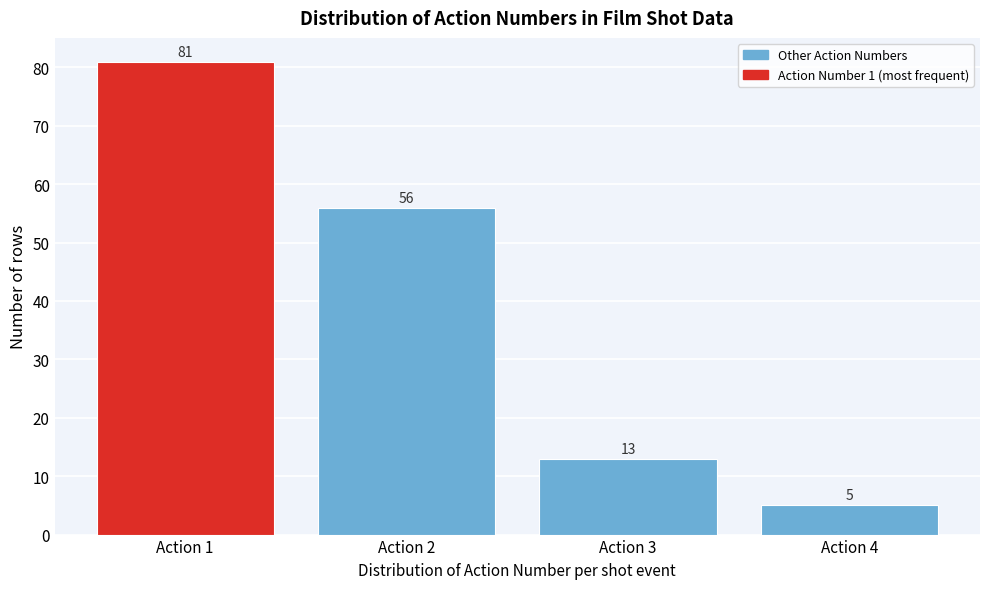

Reading left to right, list all the values displayed in this chart.

Action 1=81	Action 2=56	Action 3=13	Action 4=5